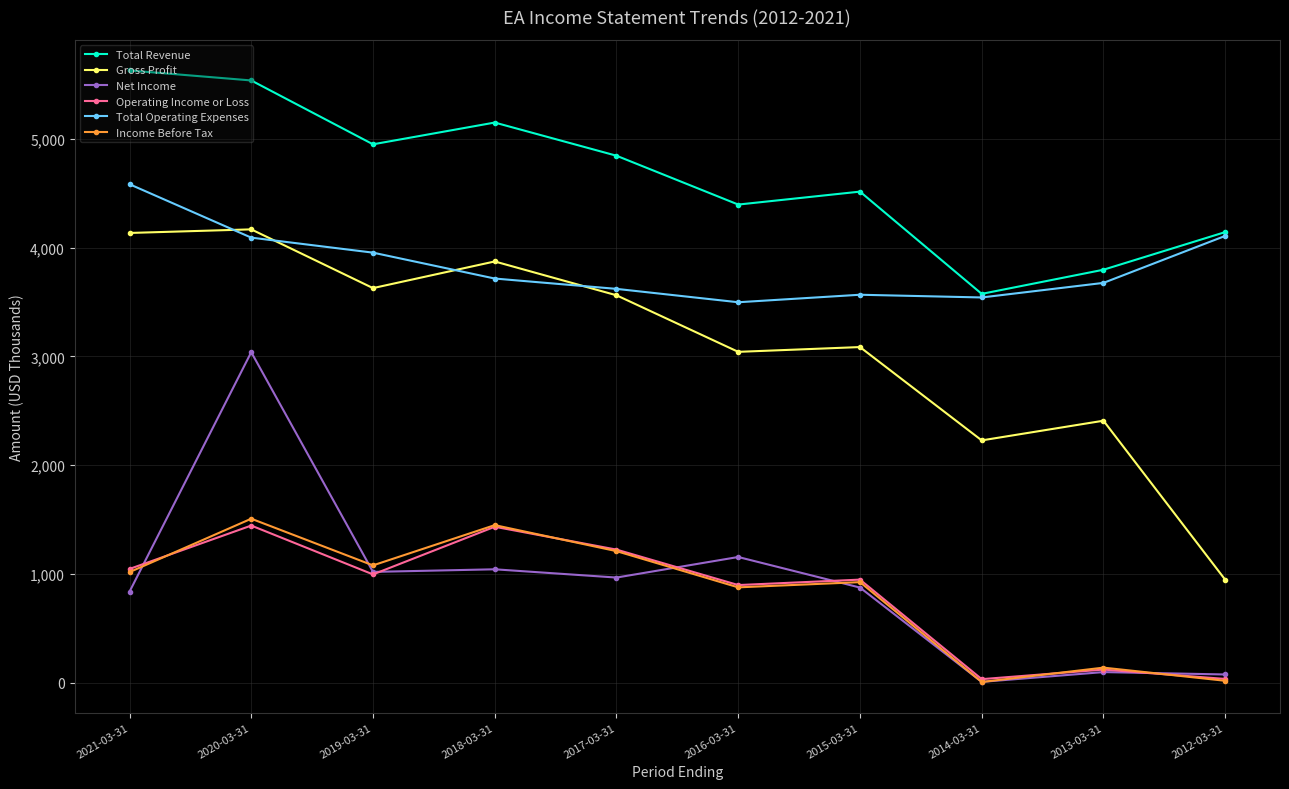

What is the label of the 5th point from the right?

2016-03-31